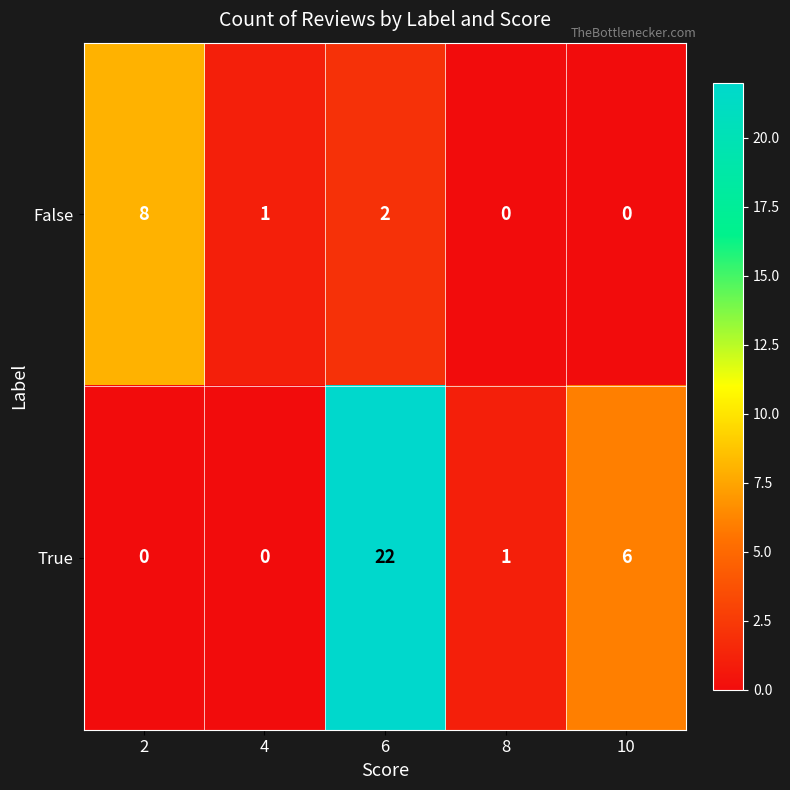

List the series in order of their overall mean, lowest first.

False, True